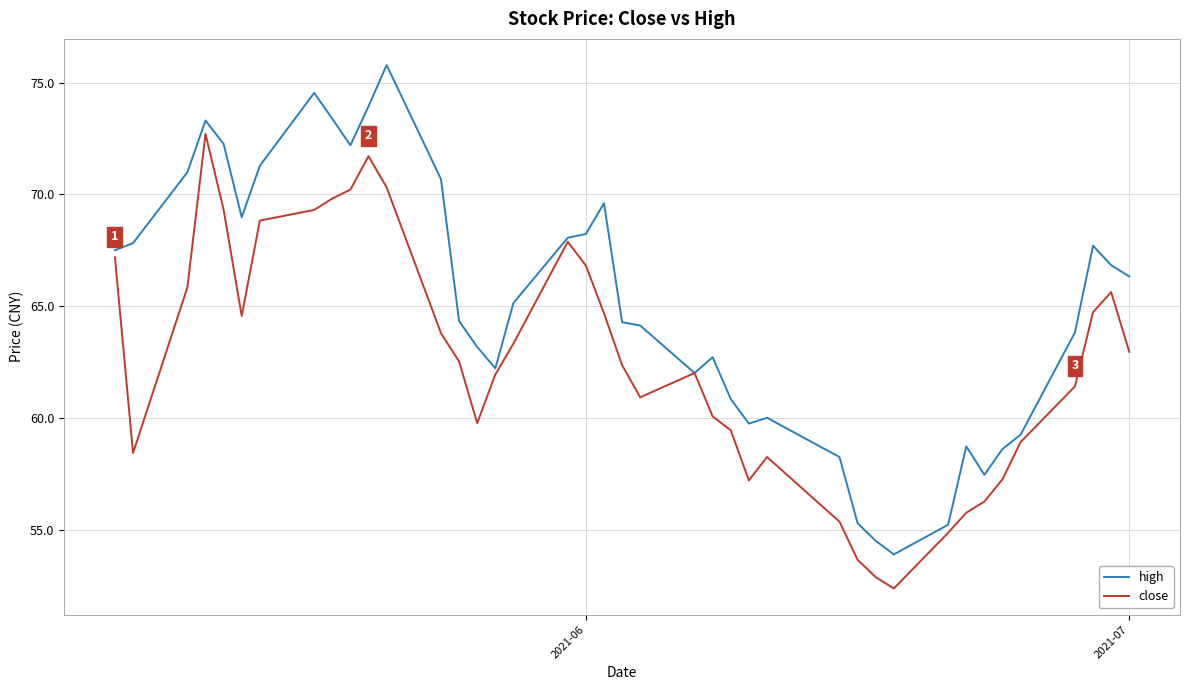

Rank the series by their average value, from highest to lowest.

high, close